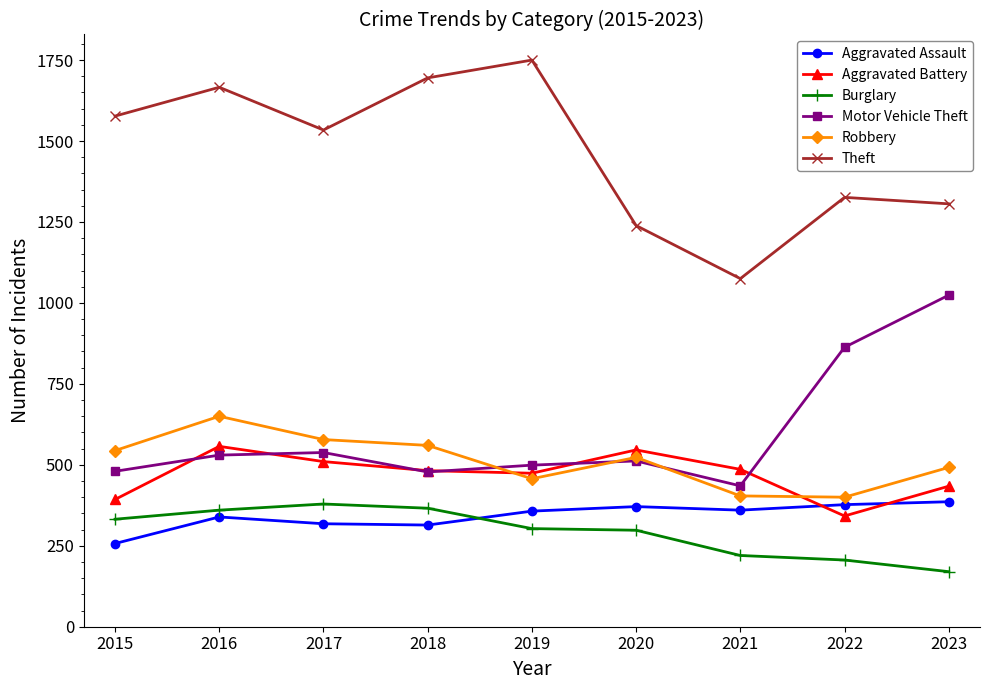

What is the difference between the highest and lowest values at 2016?

1327